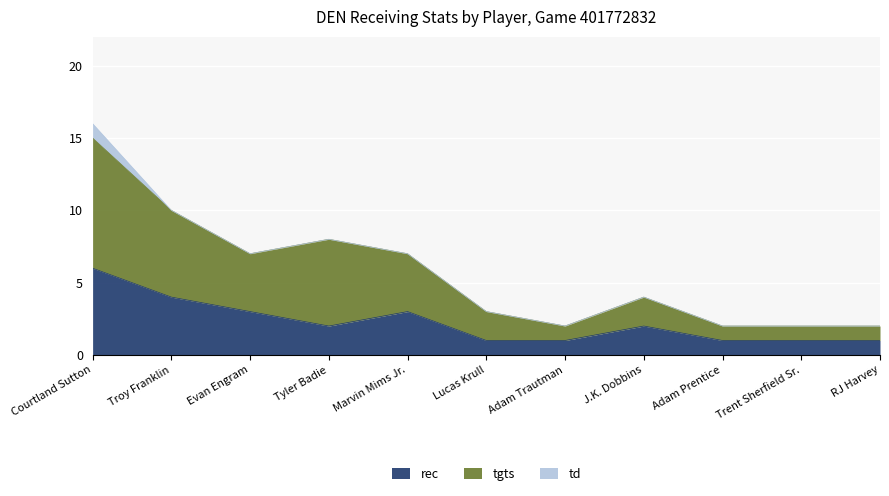

Where is the first local maximum for tgts?

Tyler Badie